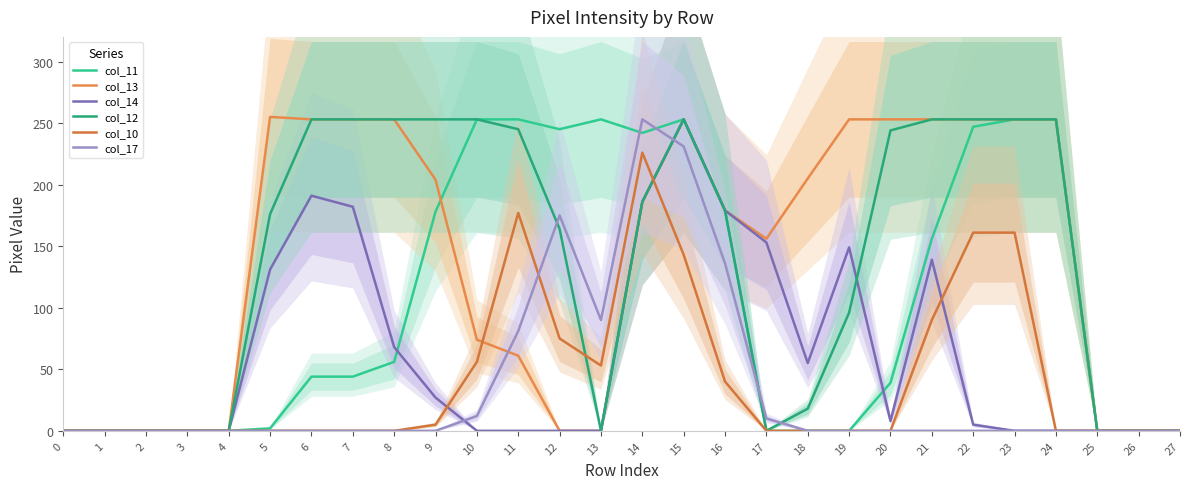

At which category does the chart reach its peak across all series?

5